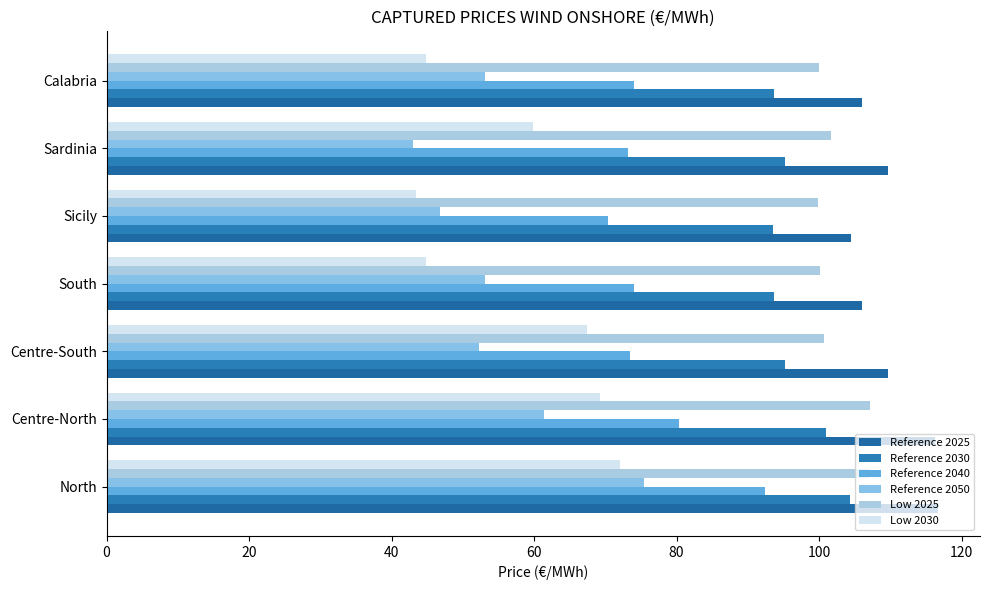

How many categories are shown in the chart?

7